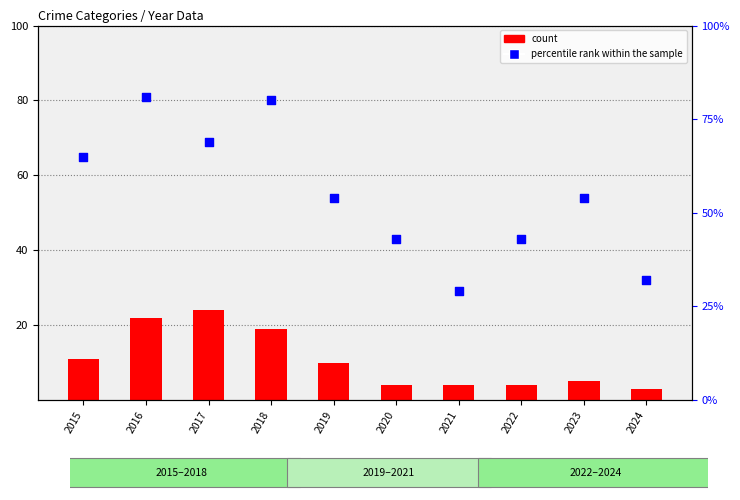

Is the value of count at 2024 greater than the value of percentile rank within the sample at 2017?

No